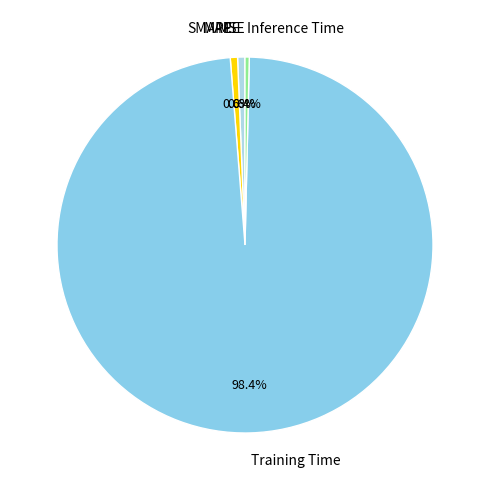

Which slice is the largest?

Training Time